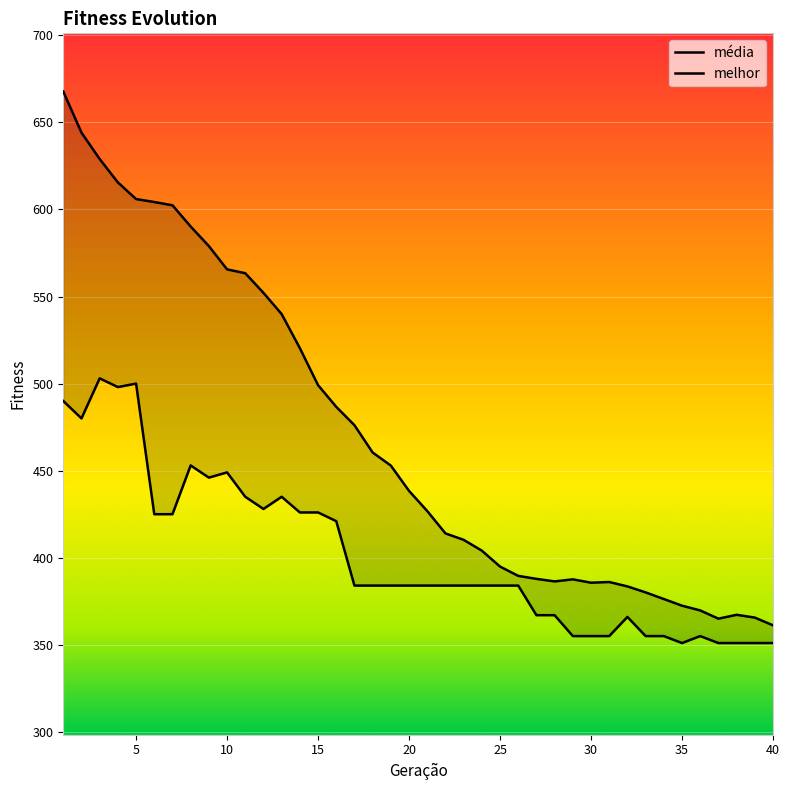

At which category is the sum across all series the highest?

1